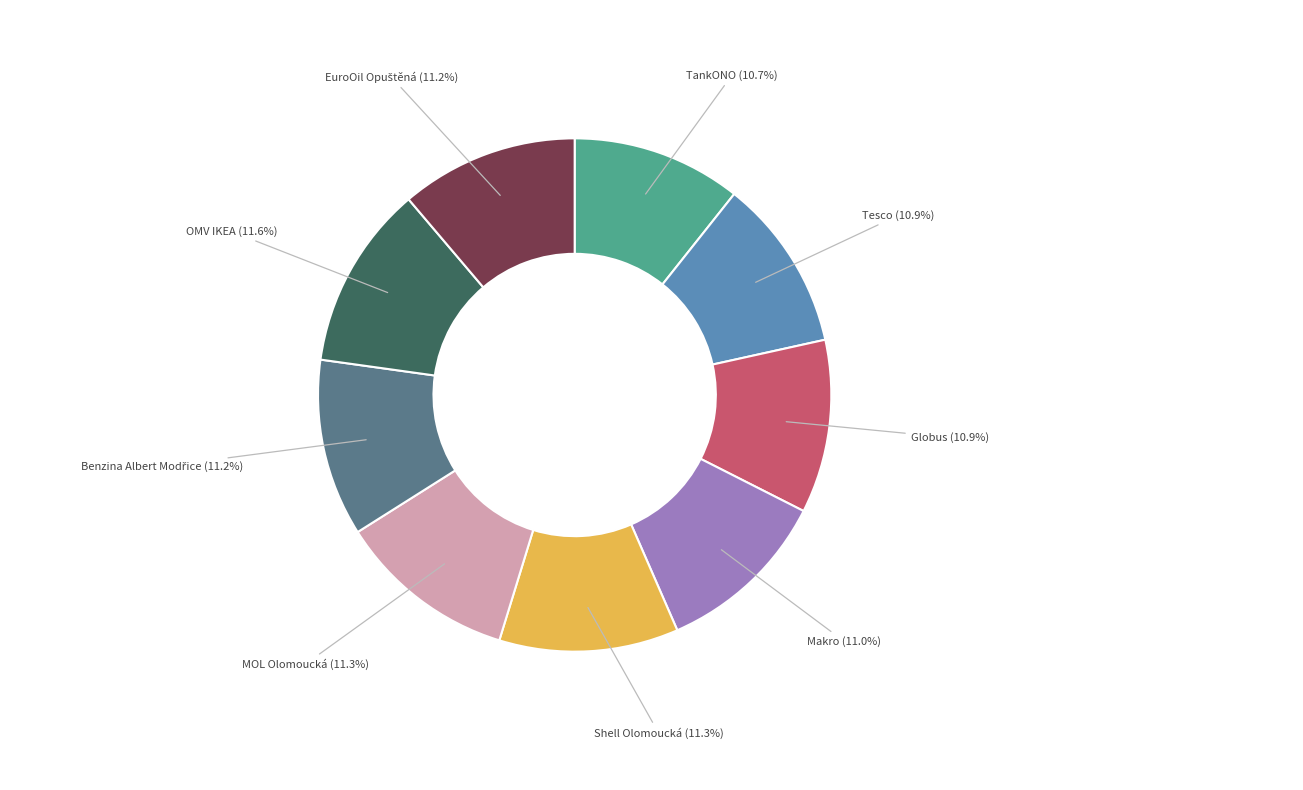

What is the total percentage of Globus and OMV IKEA?

22.5%